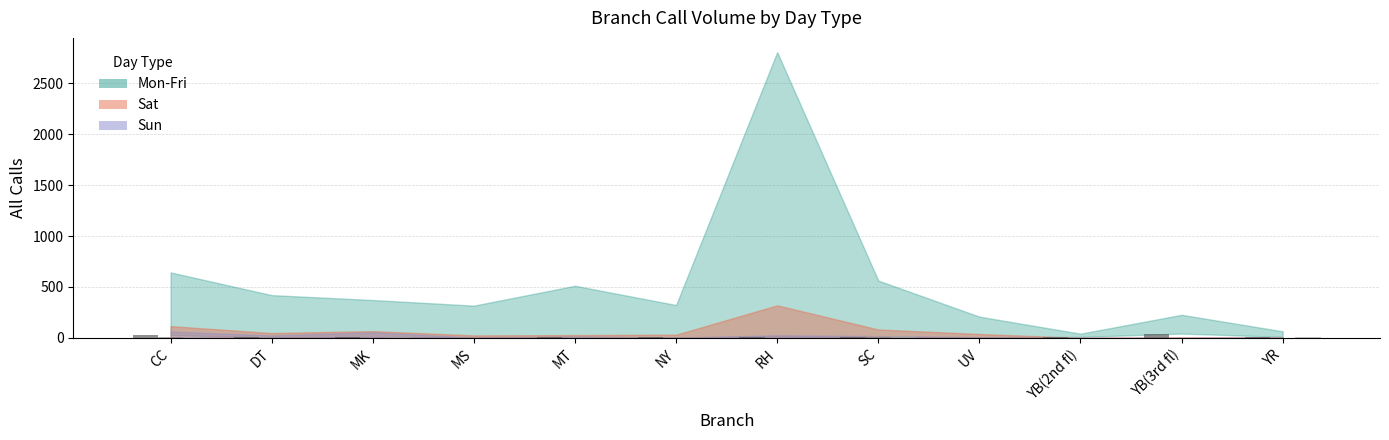

How many data points does each series have?

12